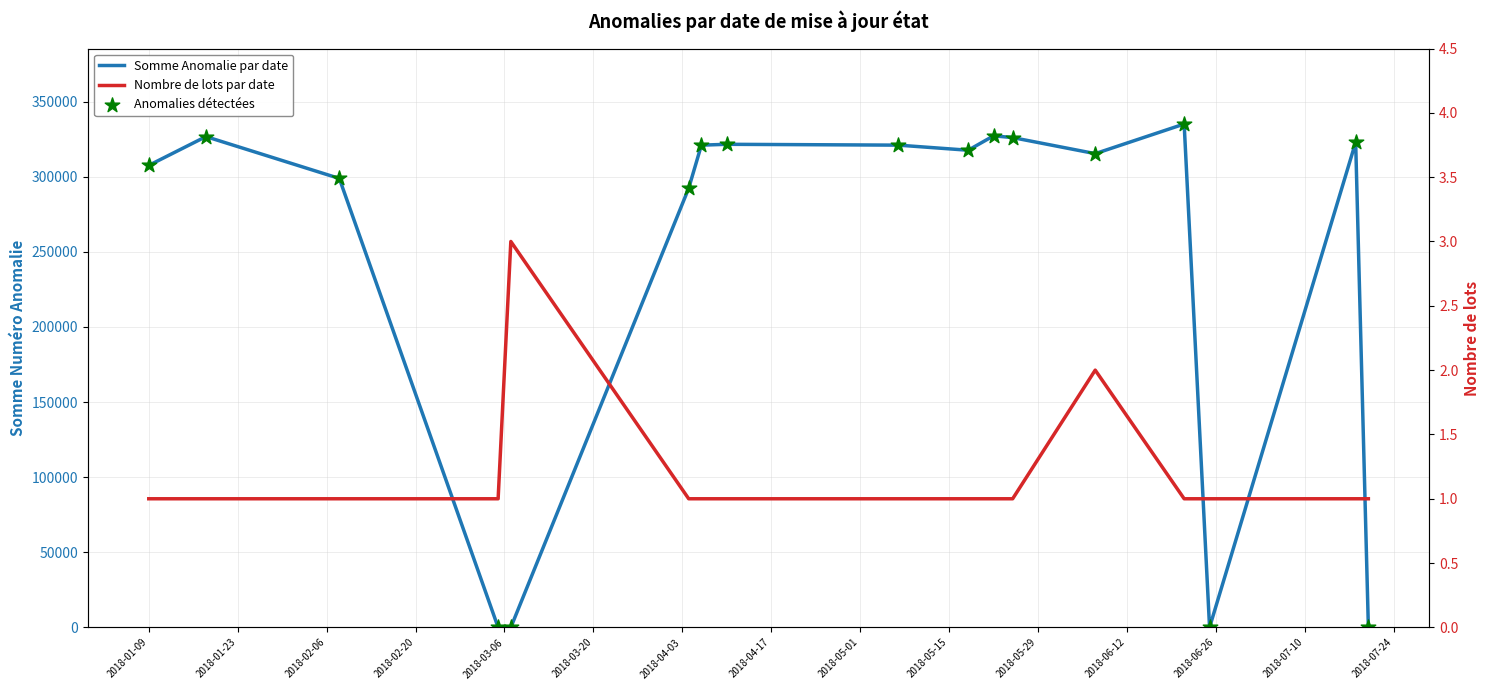

Is the value of Anomalies détectées at 2018-03-06 greater than the value of Somme Anomalie par date at 2018-07-10?

No